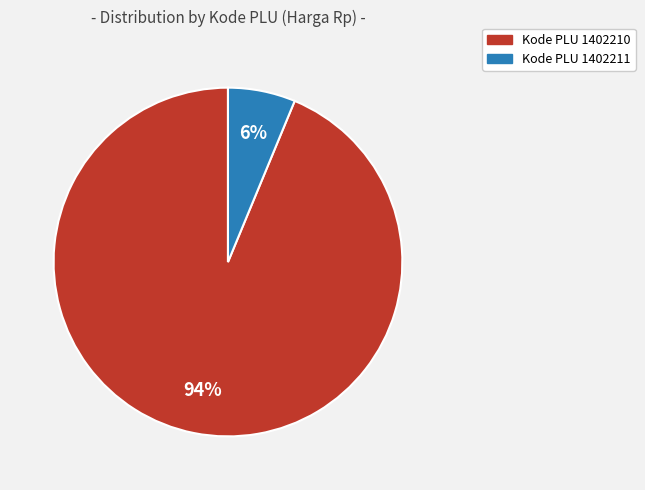

Does any single category account for the majority?

Yes